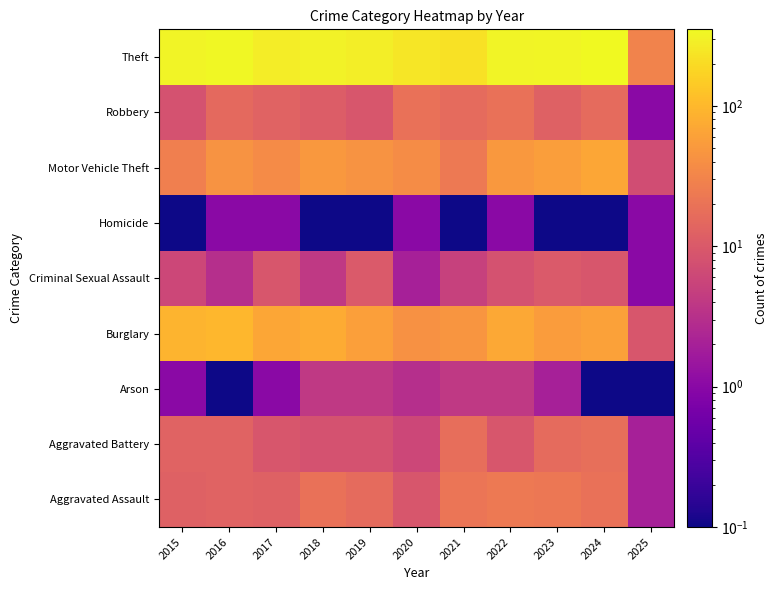

How many data points does each series have?

11